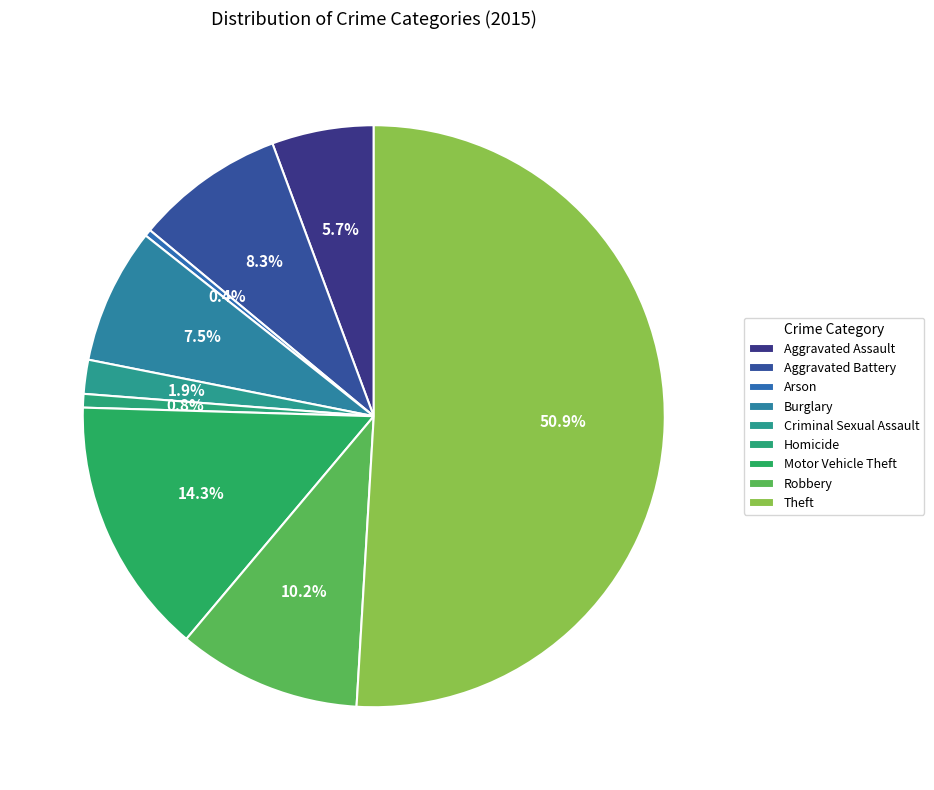

How many segments does this pie chart have?

9